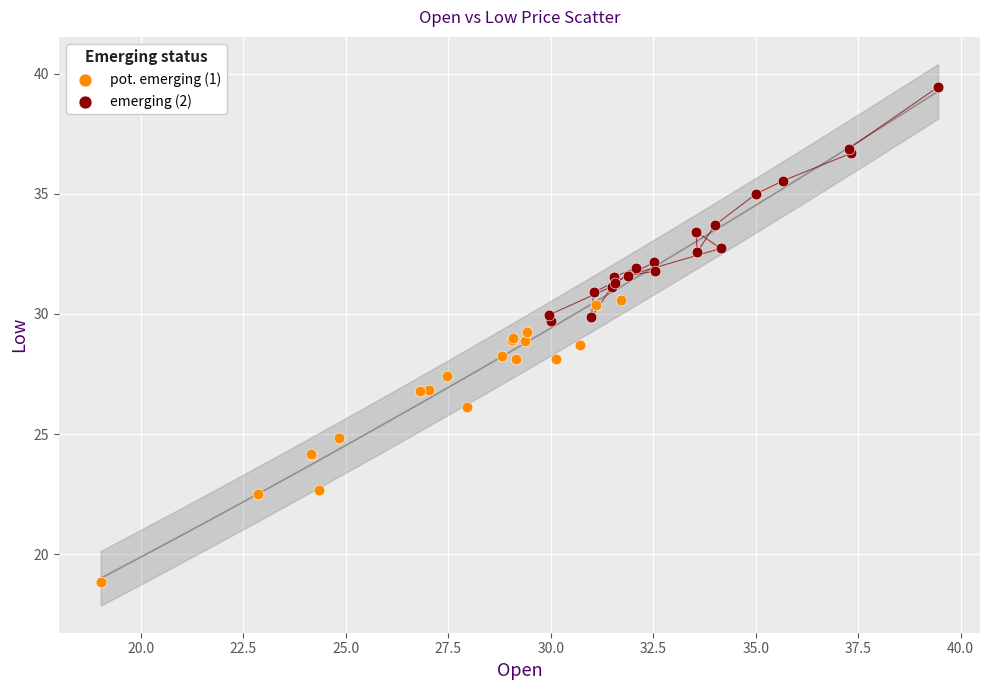

Which series contains the highest Y value?

emerging (2)